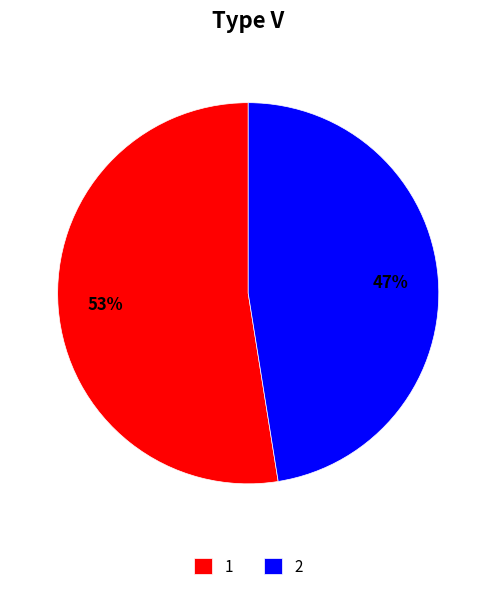

Is it true that 2 is 47% of the pie?

True